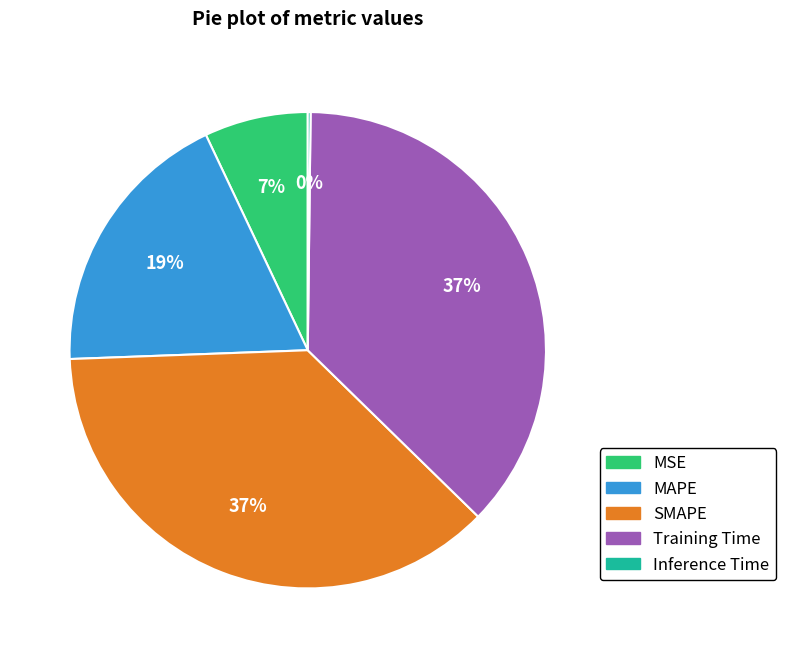

The MAPE slice represents 24% of the pie. True or false?

False